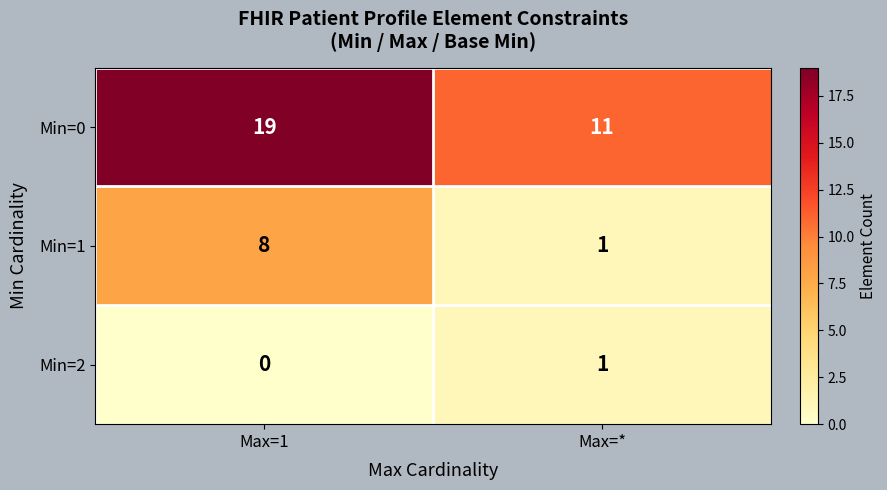

List the series in order of their peak value, highest first.

Min=0, Min=1, Min=2